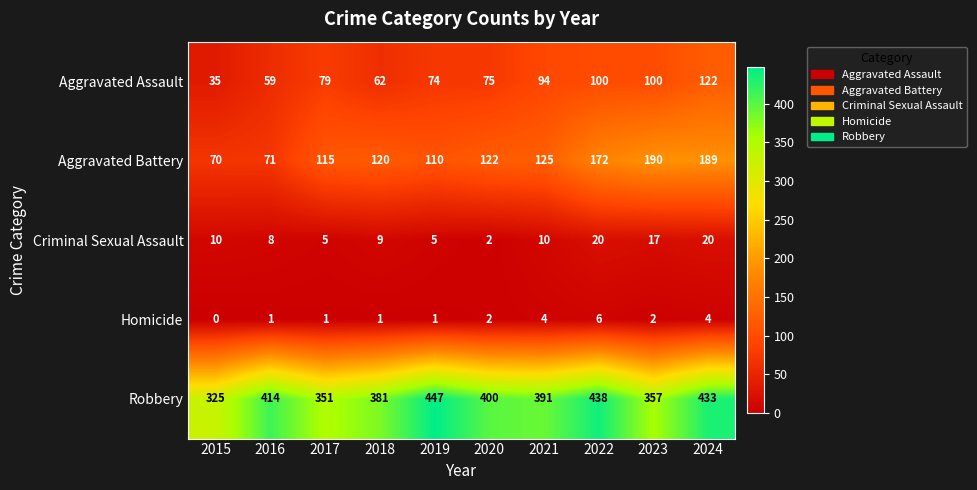

Is it true that Aggravated Battery equals 70 at 2015?

True